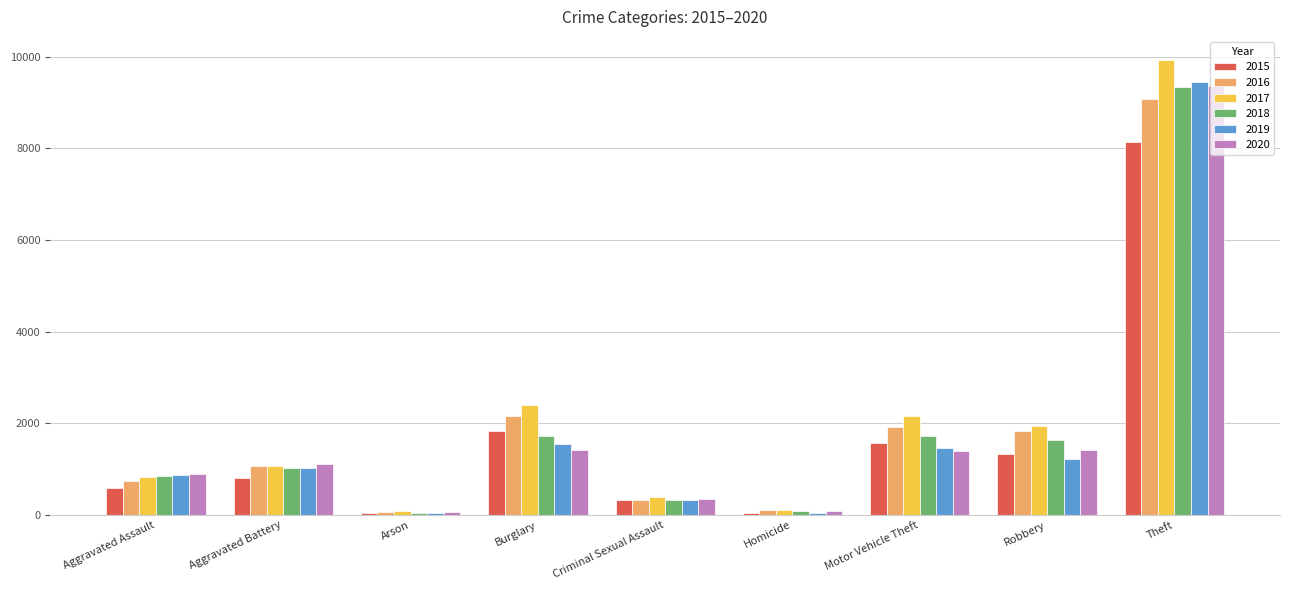

At which category is the sum across all series the highest?

Theft